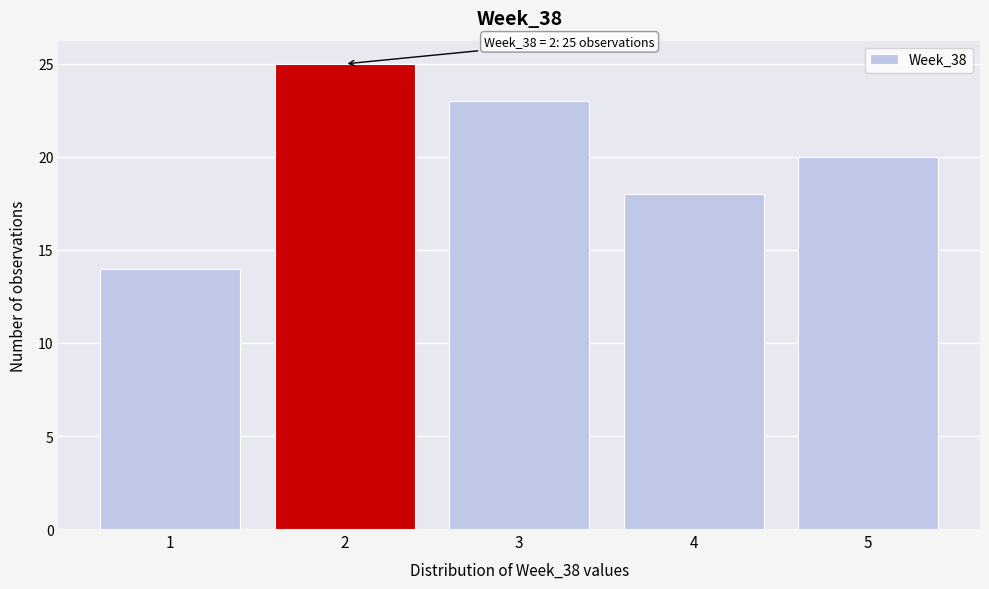

Which range on the x-axis has the tallest bar?

1.5 to 2.5